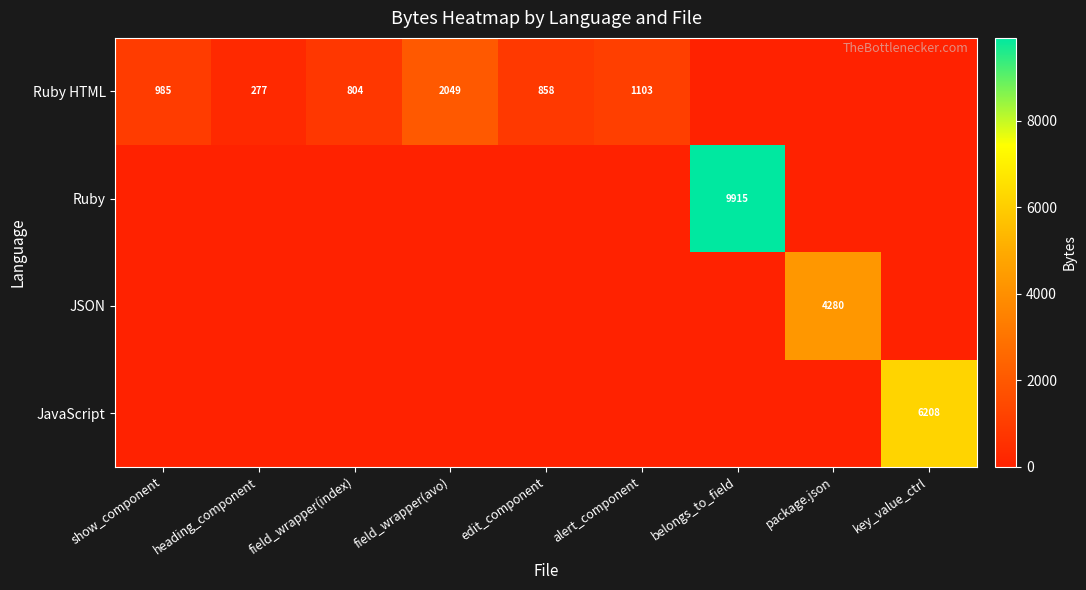

The JSON series shows 7031 at package.json. True or false?

False